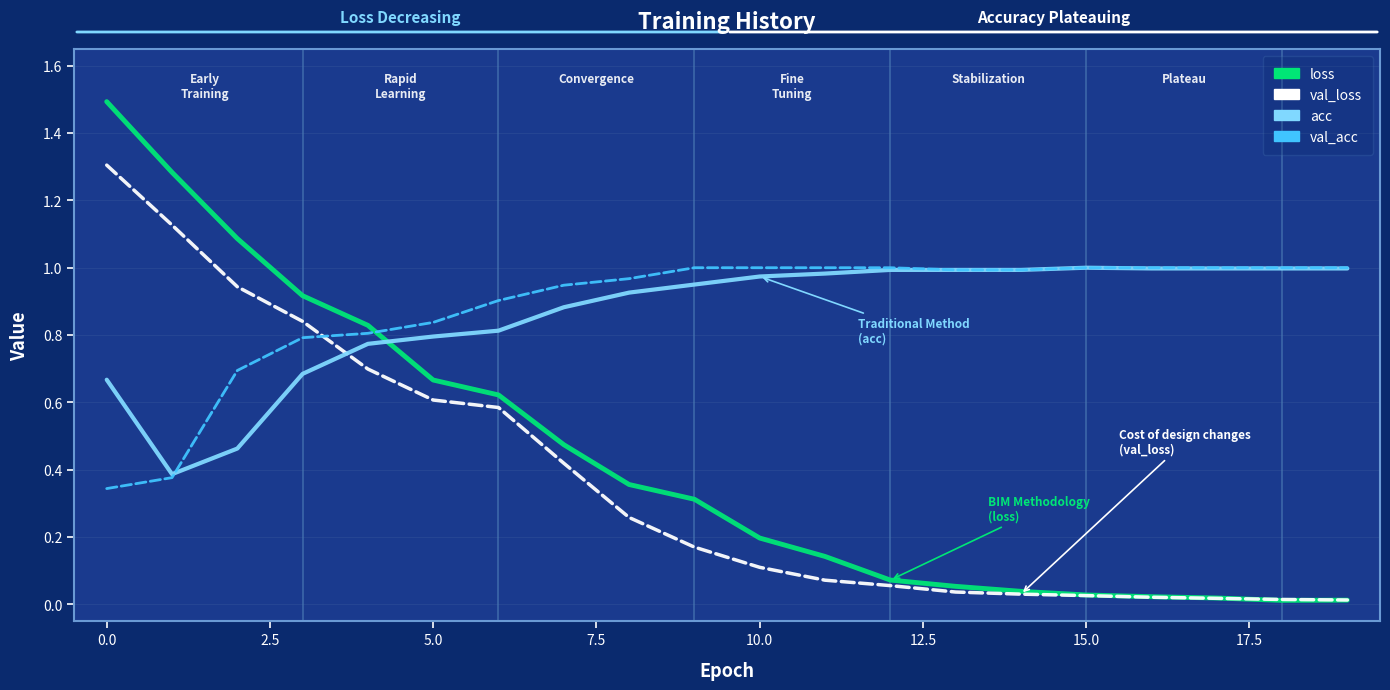

What is the highest value of the val_loss series?

1.3